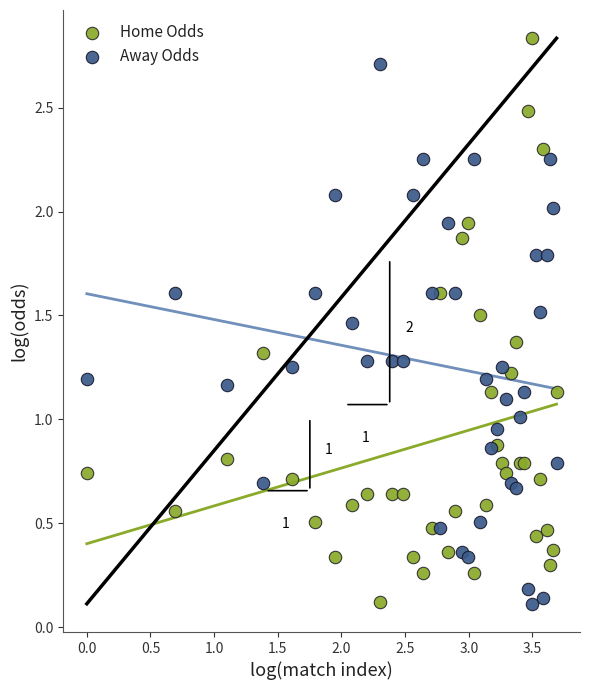

Which series contains the highest Y value?

Home Odds